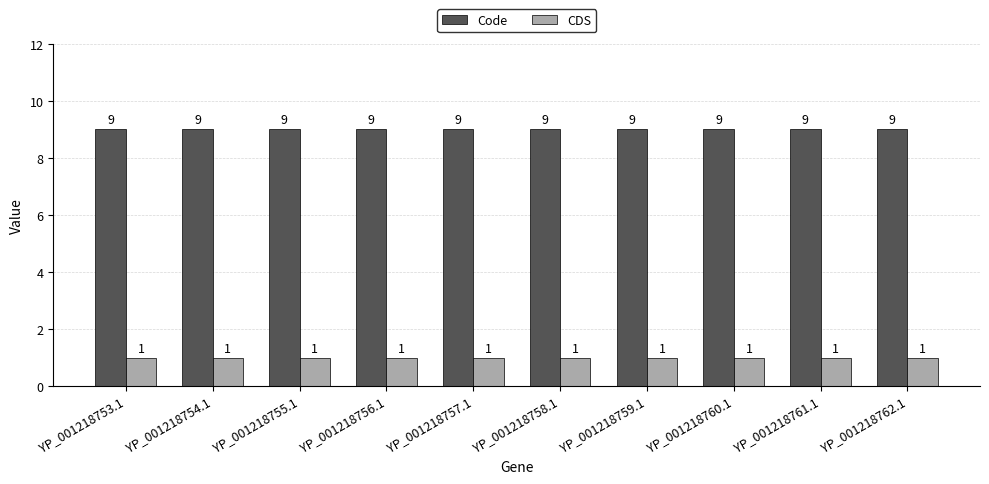

What is the difference between the highest and lowest values at YP_001218760.1?

8